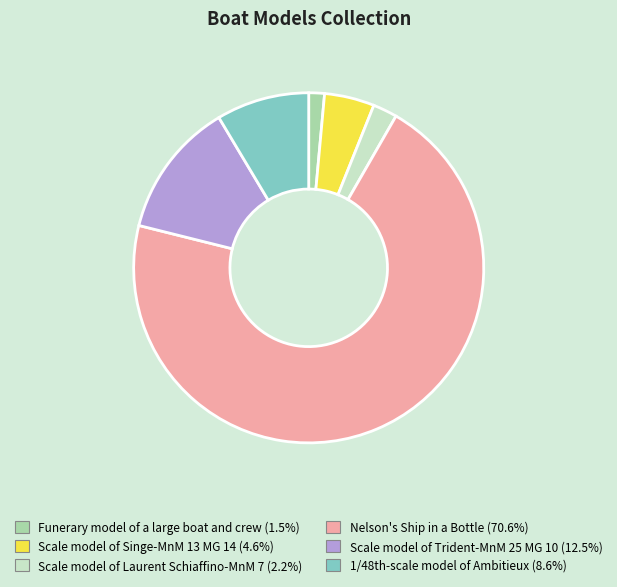

True or false: Scale model of Trident-MnM 25 MG 10 accounts for 13% of the total.

True